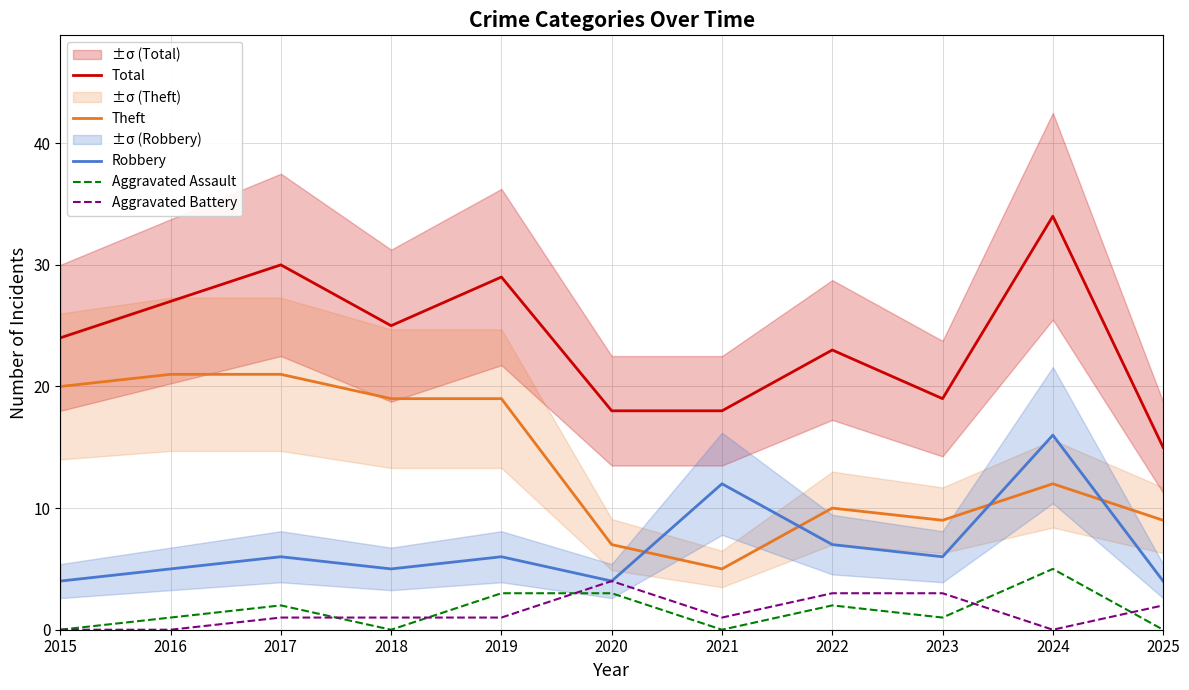

Is the value of Theft at 2015 greater than the value of Total at 2022?

No